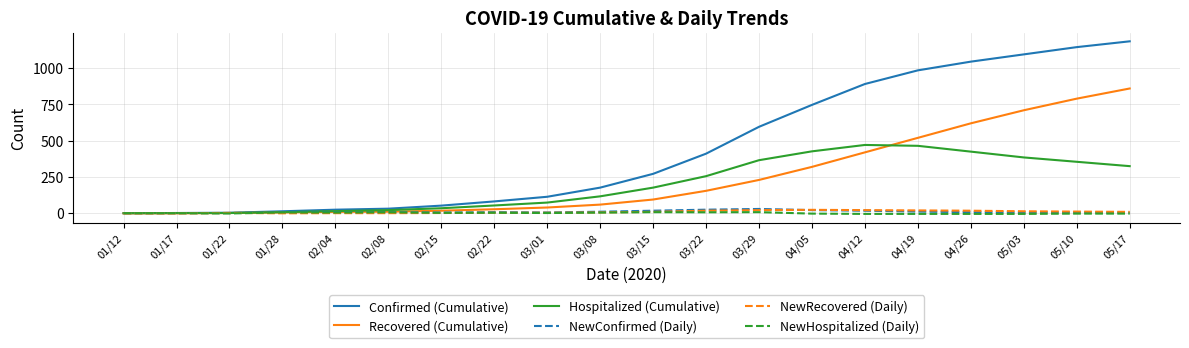

At which label does Recovered (Cumulative) reach its peak?

05/17